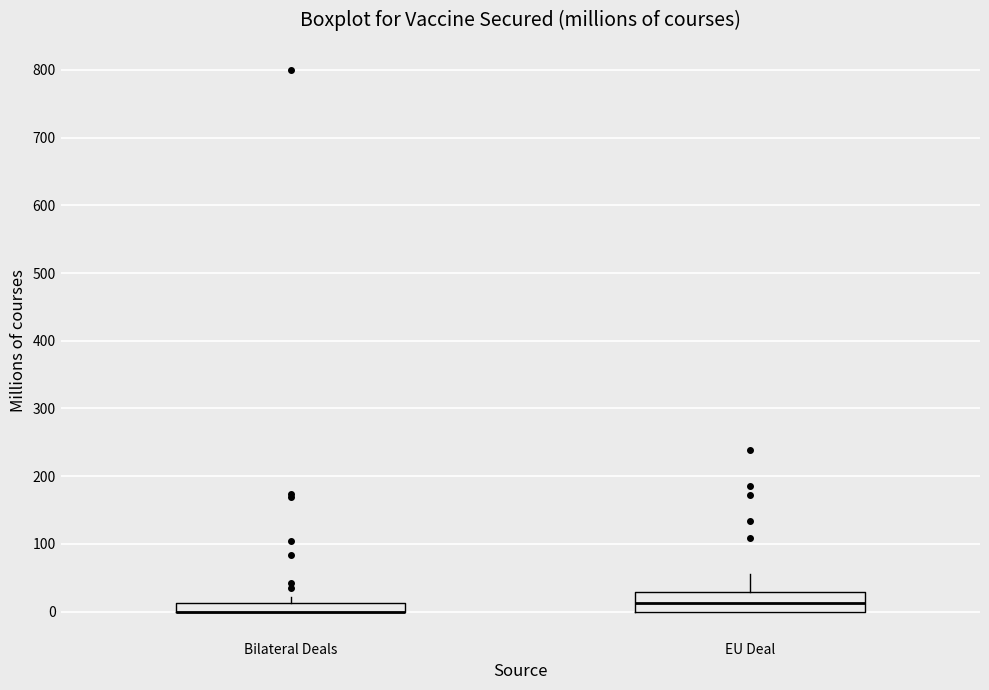

Where is the upper edge of the box for Bilateral Deals on the y-axis? The values are not printed on the chart, so give them approximately, as read against the axis.

10